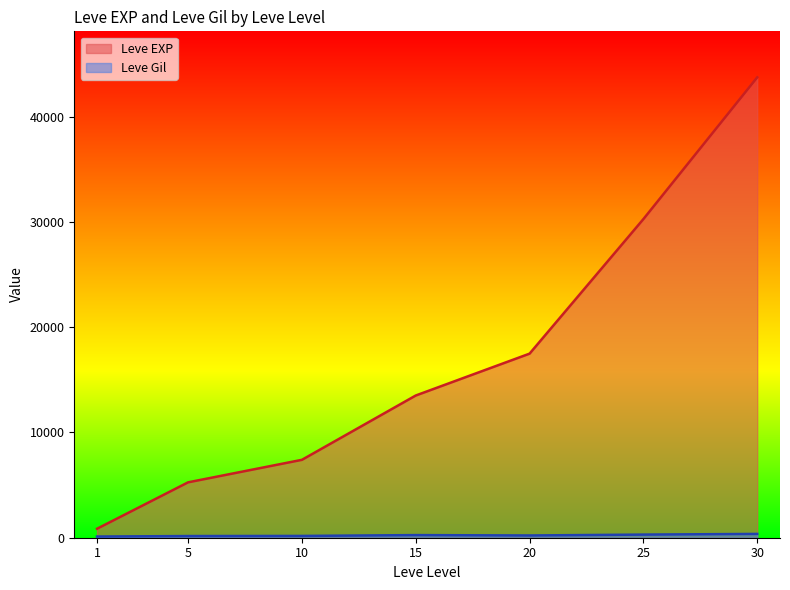

Which series has the largest range (max minus min)?

Leve EXP